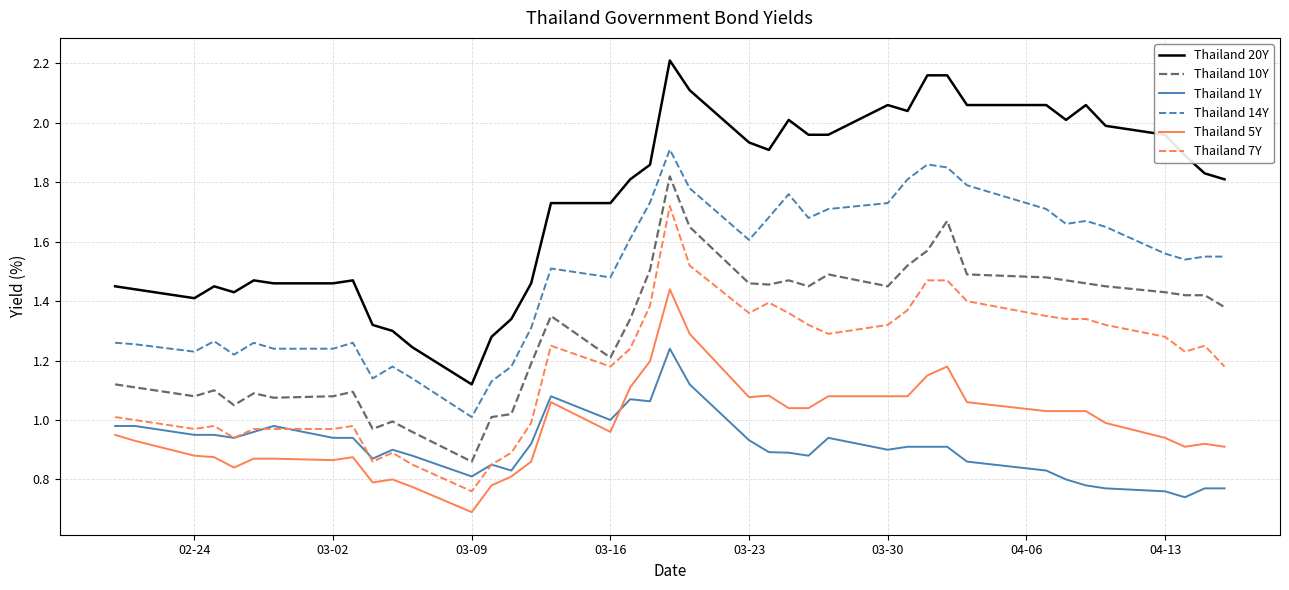

Which series has the largest range (max minus min)?

Thailand 20Y